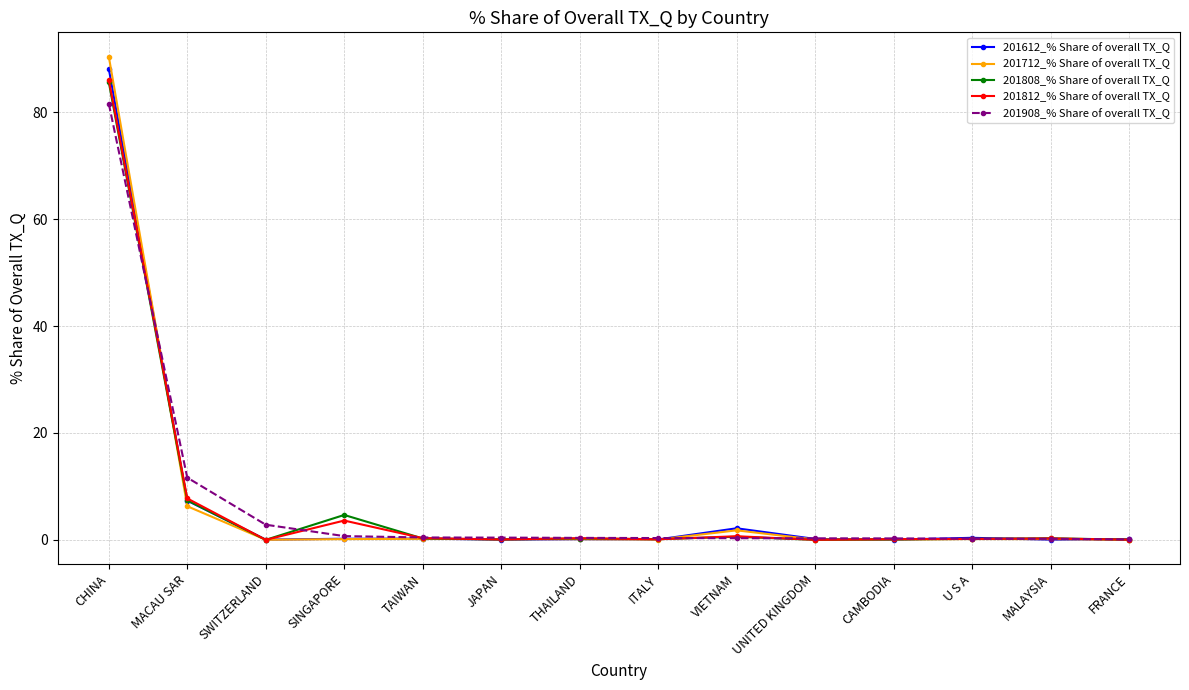

What is the greatest value displayed?

90.4